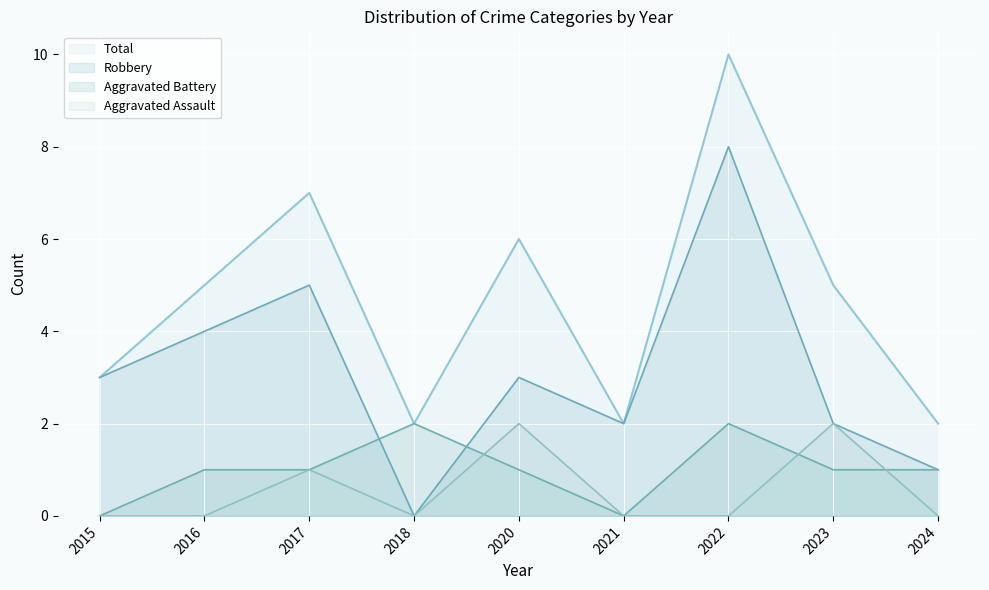

Is it true that Robbery equals 4 at 2016?

True